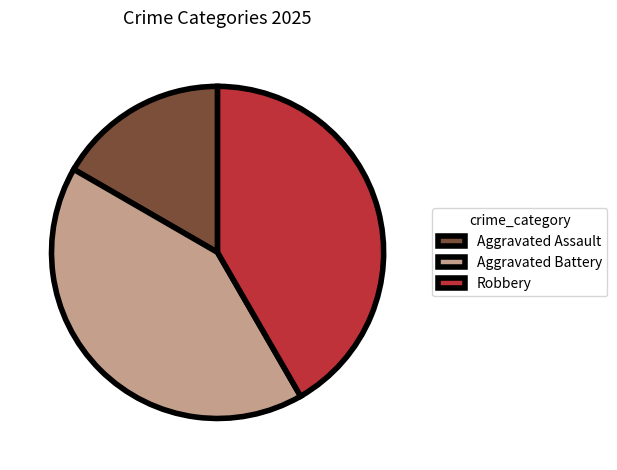

Which slice is the smallest?

Aggravated Assault